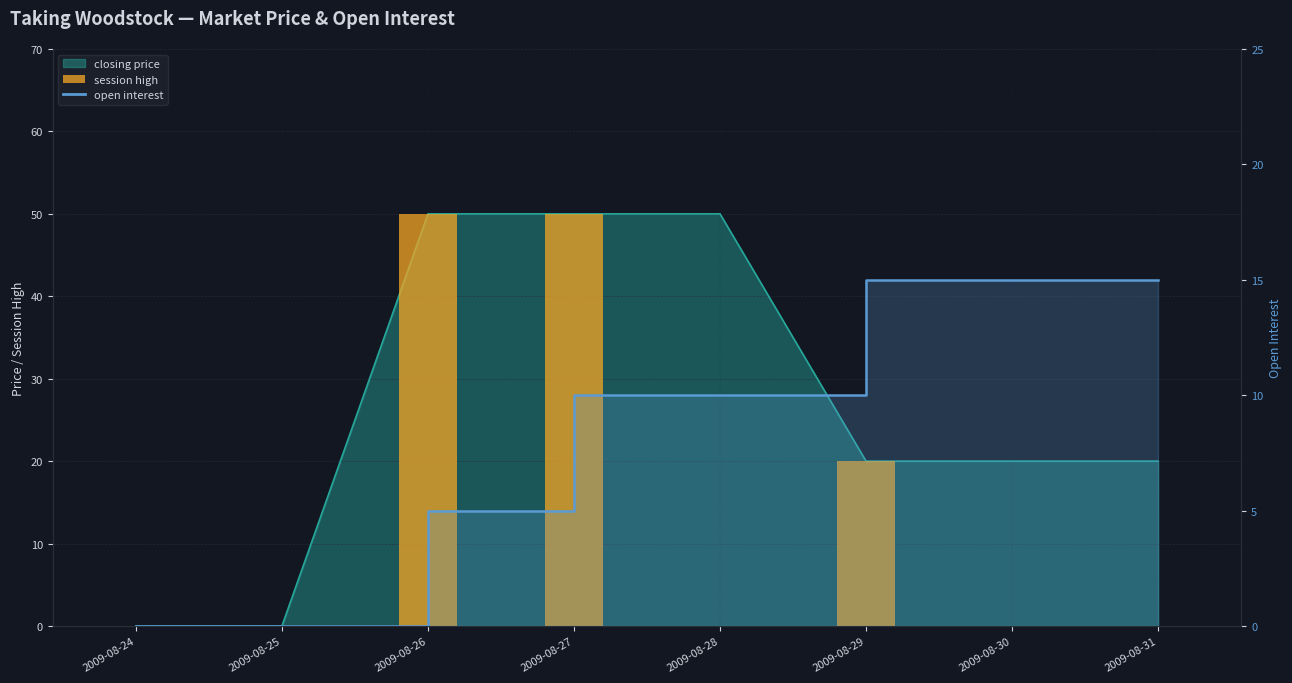

True or false: session high has a value of 0 at 2009-08-31.

True